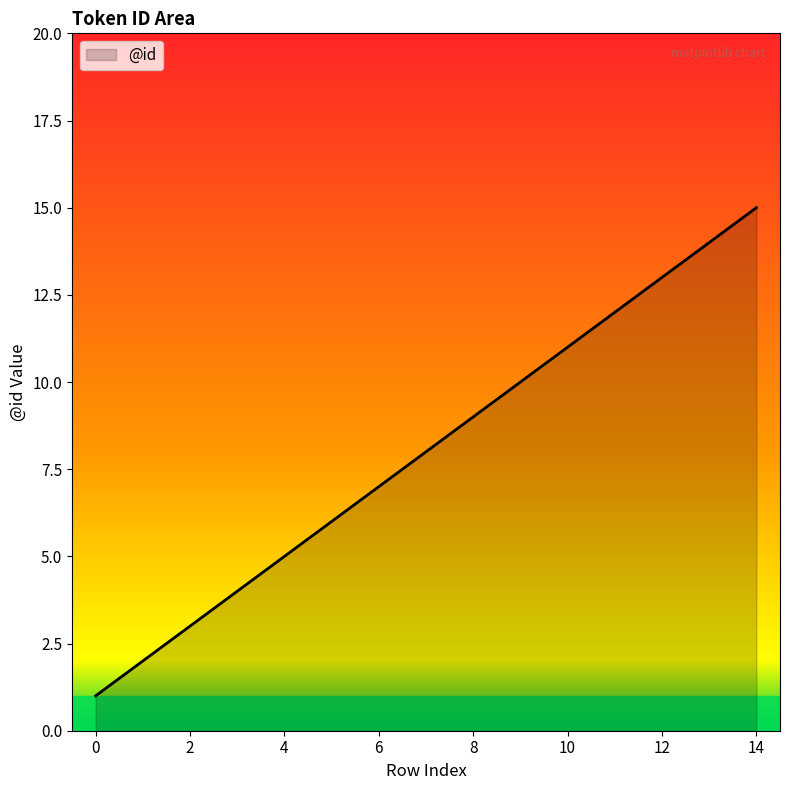

What is the difference between the maximum and minimum values?

14